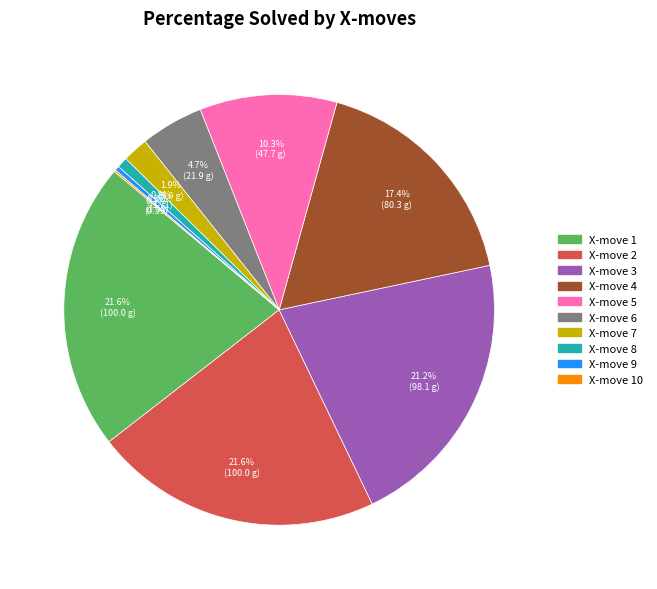

Does any single category account for the majority?

No